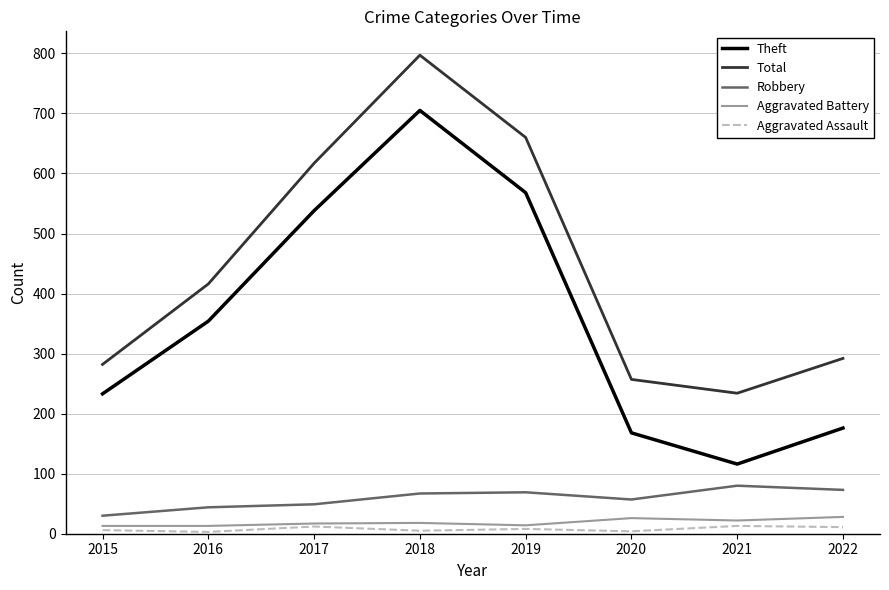

True or false: Theft and Robbery cross at least once.

False